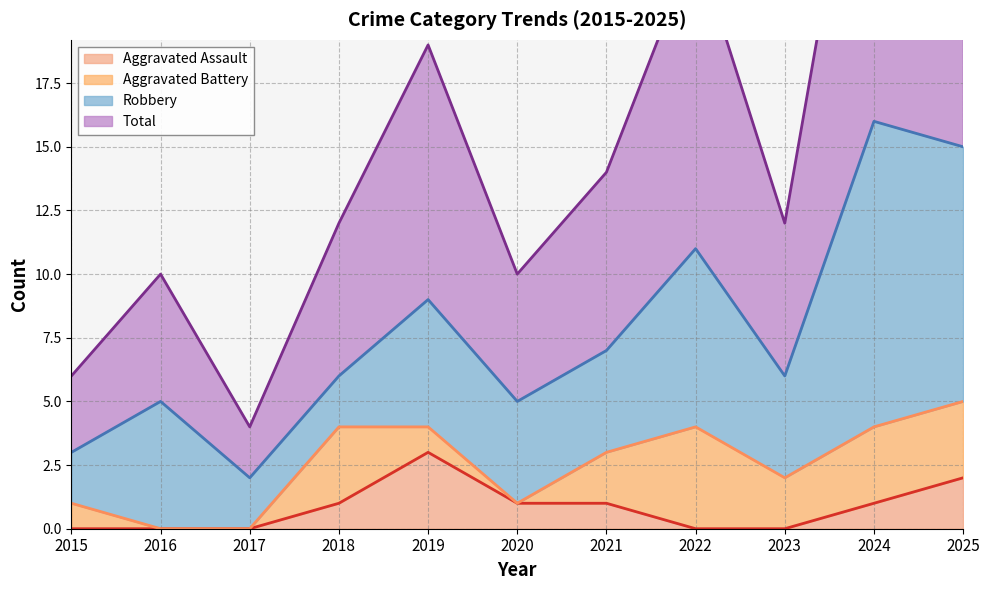

List the labels in order of Aggravated Assault value, largest first.

2019, 2025, 2018, 2020, 2021, 2024, 2015, 2016, 2017, 2022, 2023